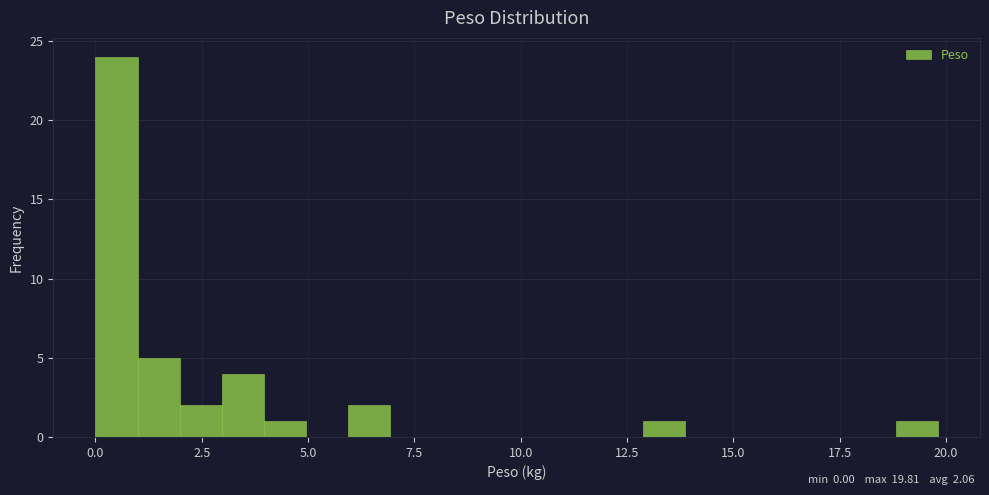

Around what value on the x-axis is the tallest bar? Give the approximate position of its centre, as read against the axis.

0.5